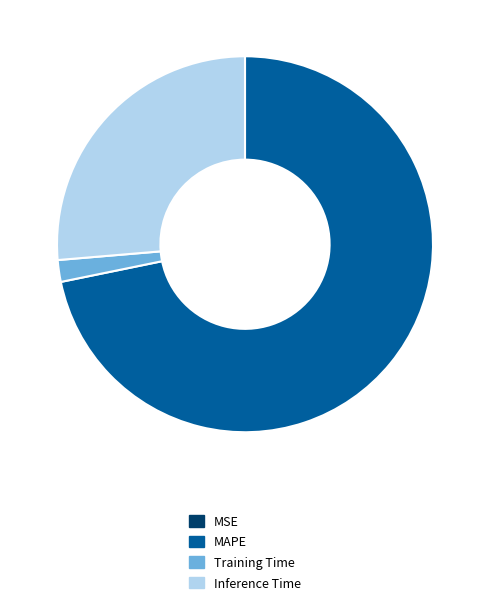

Which slice represents more than half of the pie?

MAPE